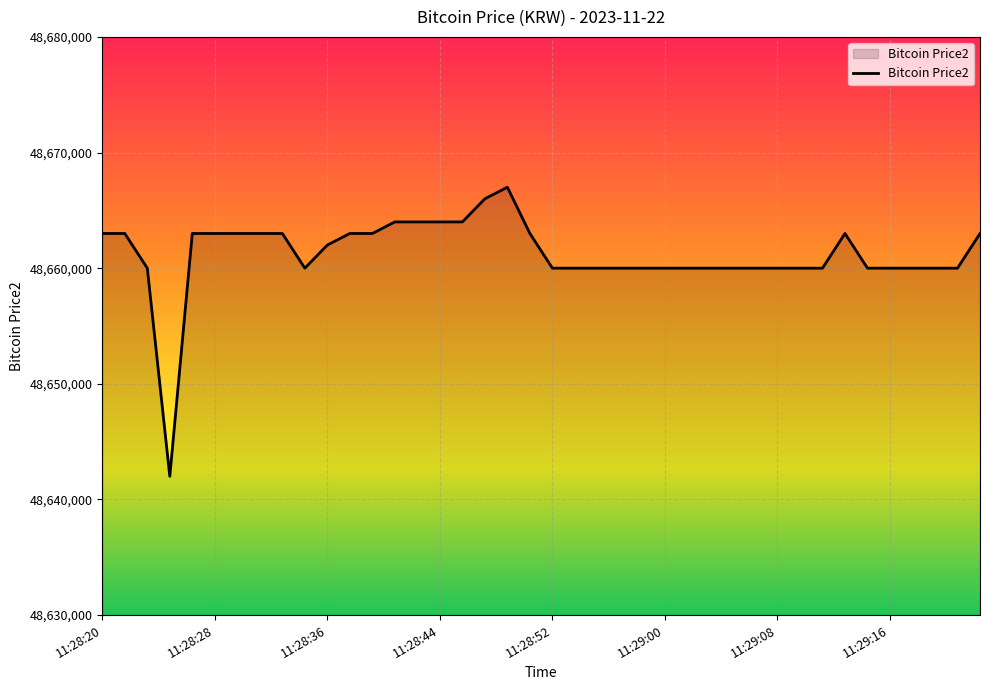

What is the difference between the maximum and minimum values?

25000